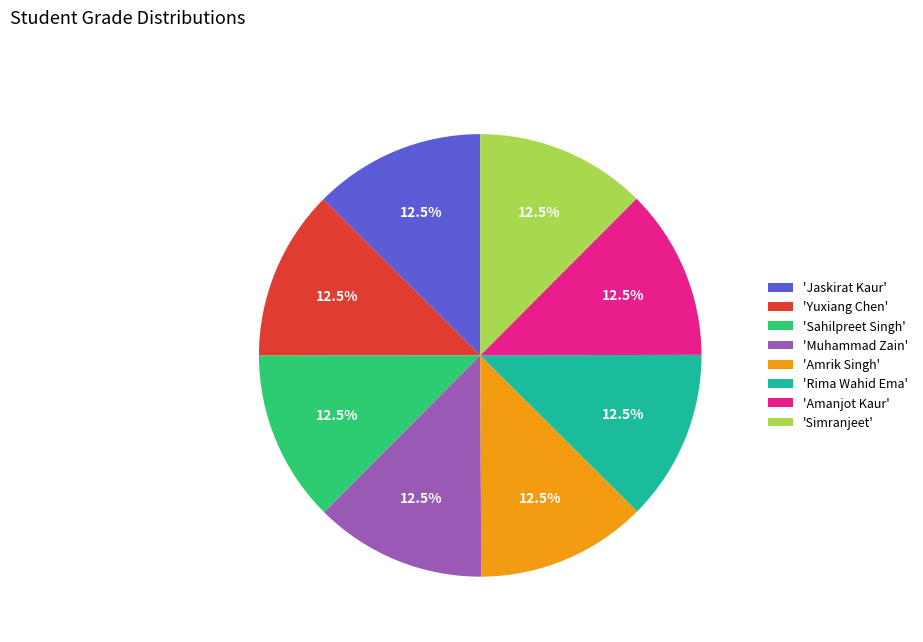

Is there a majority slice in this chart?

No